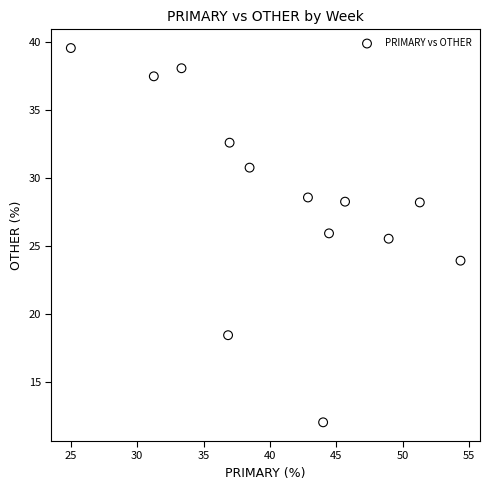

What is the range of Y values (max minus min)?

27.6